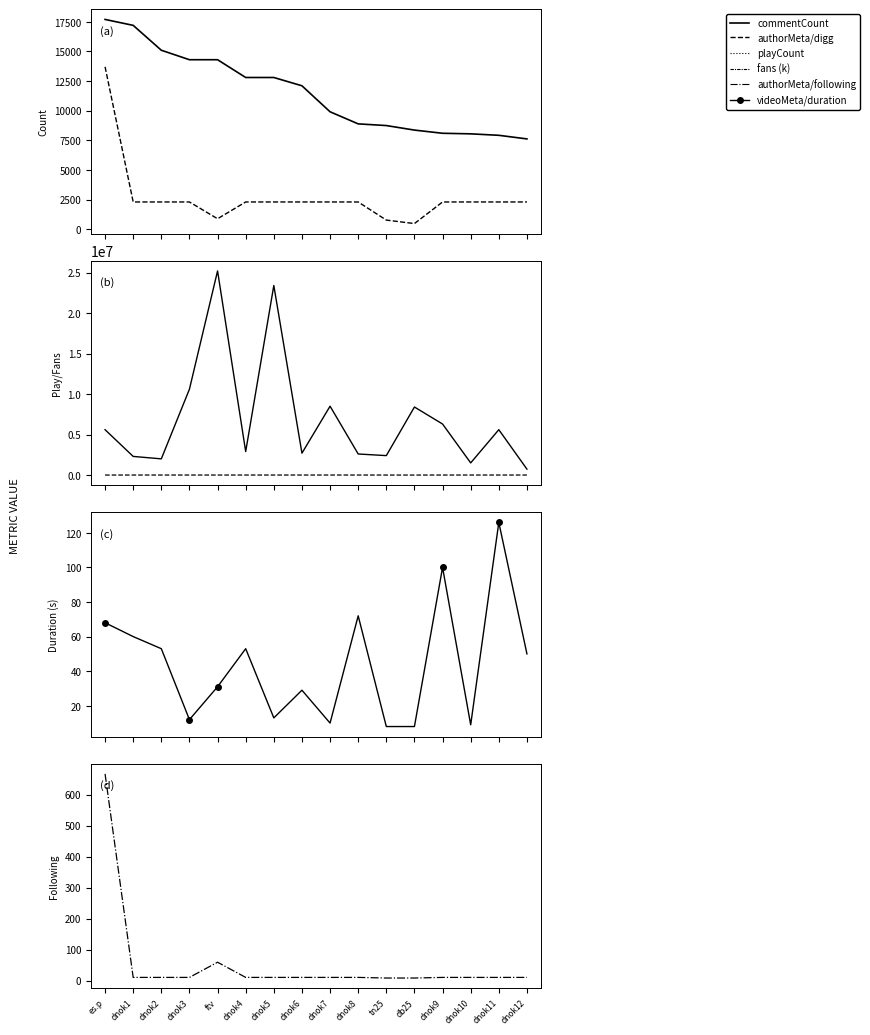

After their last crossing, which series has the higher values: authorMeta/digg or authorMeta/fans?

authorMeta/fans